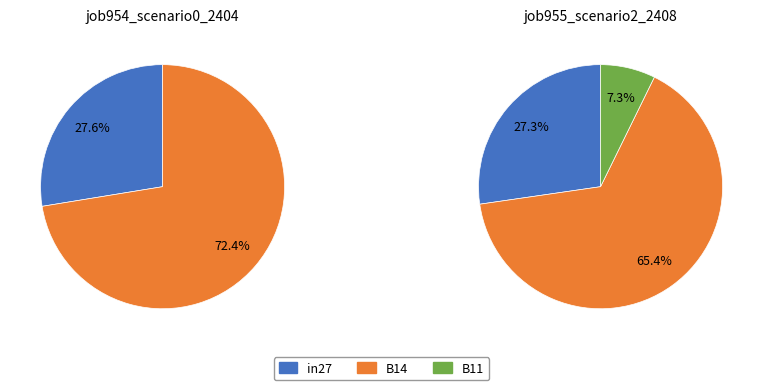

What is the difference between the highest and lowest values at B14?

0.1